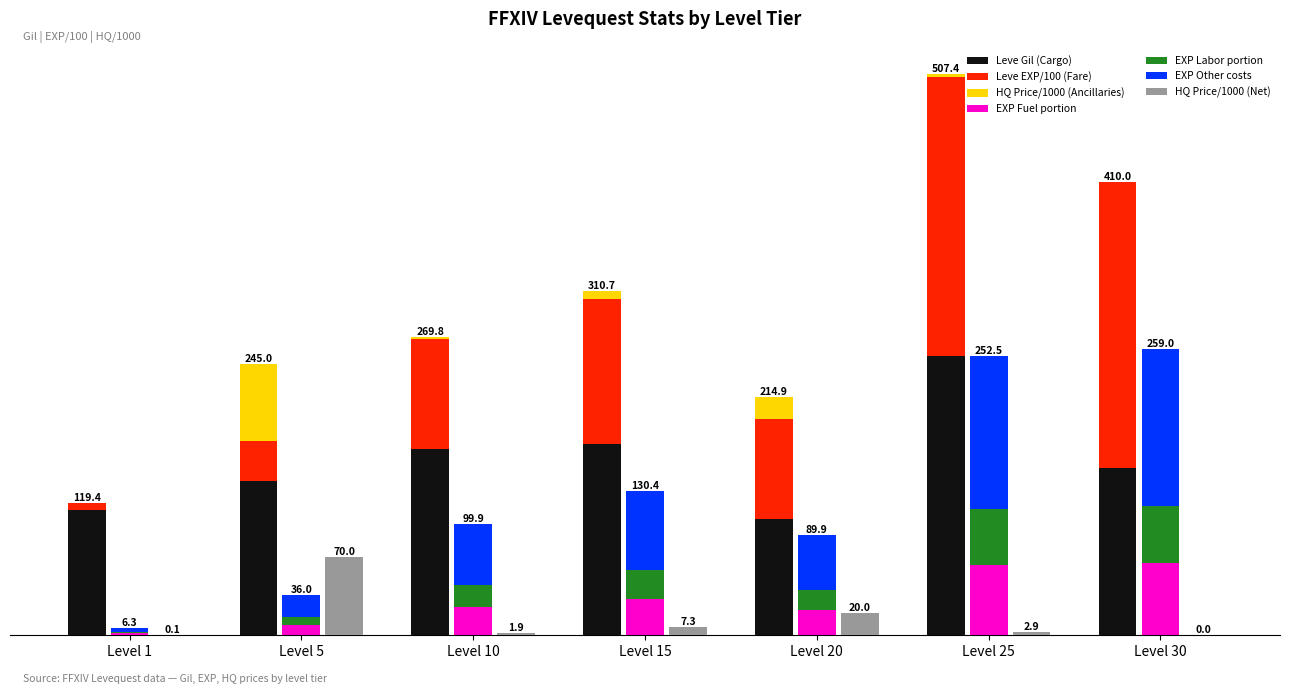

At which category does the chart reach its minimum across all series?

Level 30